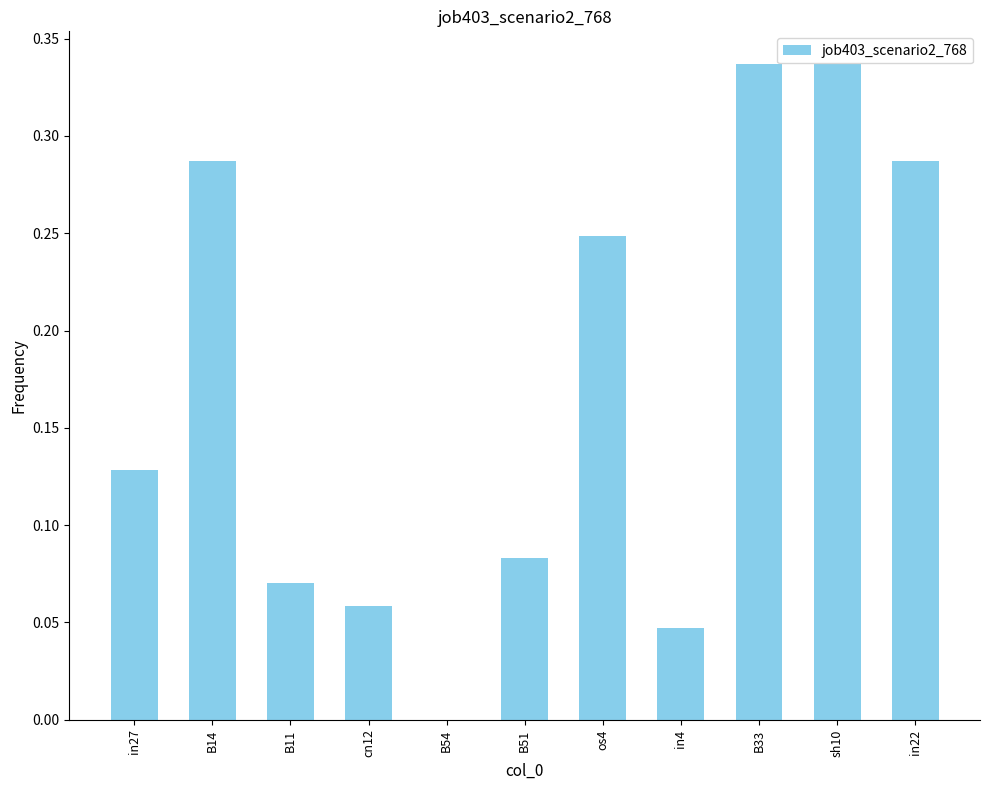

What is the sum of the values at sh10 and cn12?

0.4